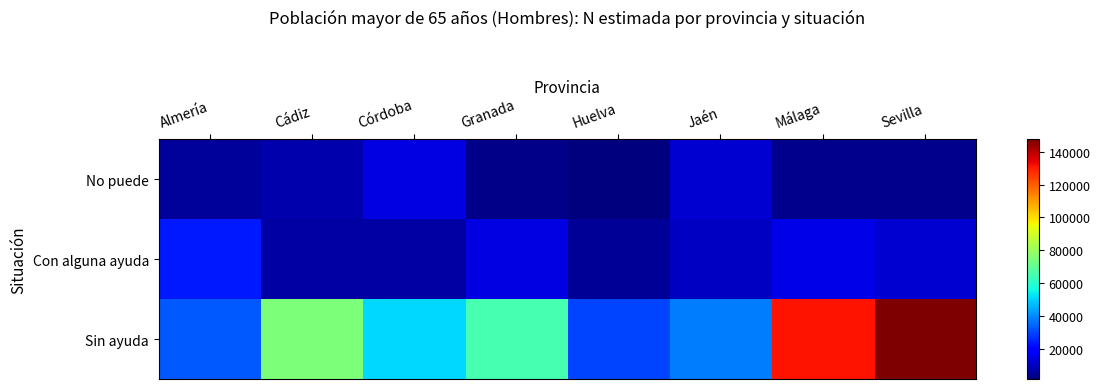

What is the difference between the highest and lowest values at Huelva?

28359